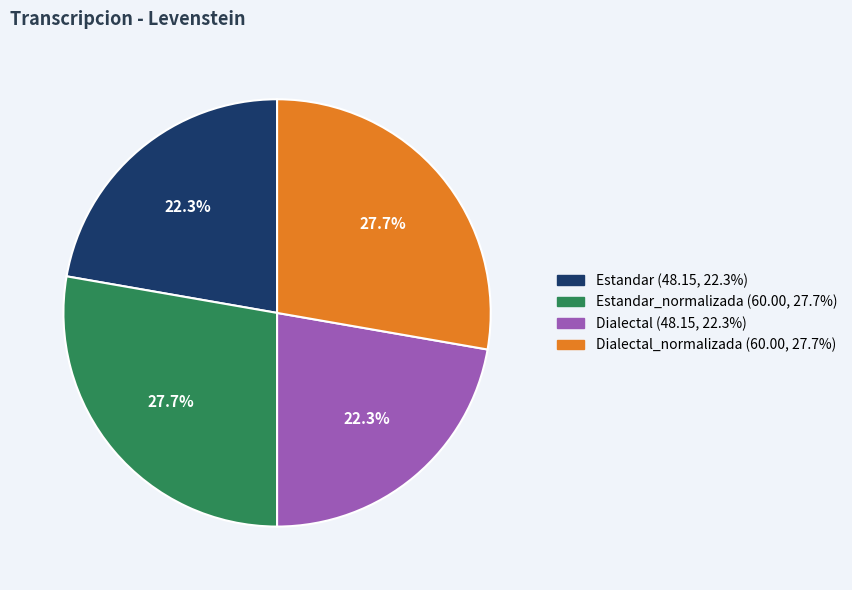

Is there any slice that represents more than half of the pie?

No